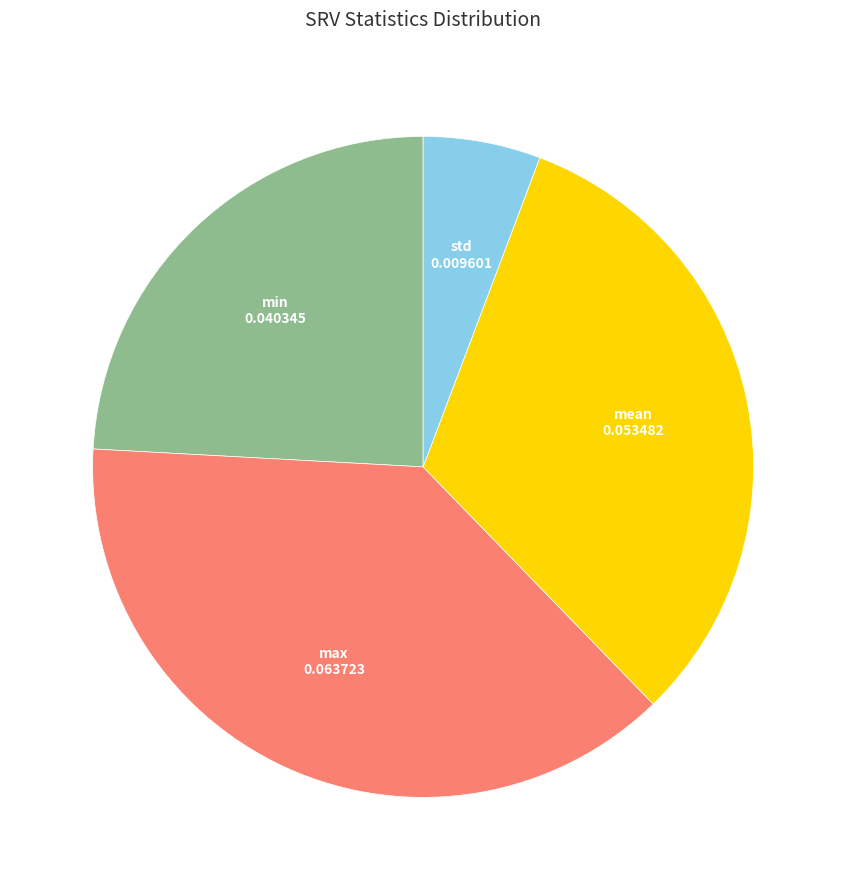

Count the number of slices in the pie.

4